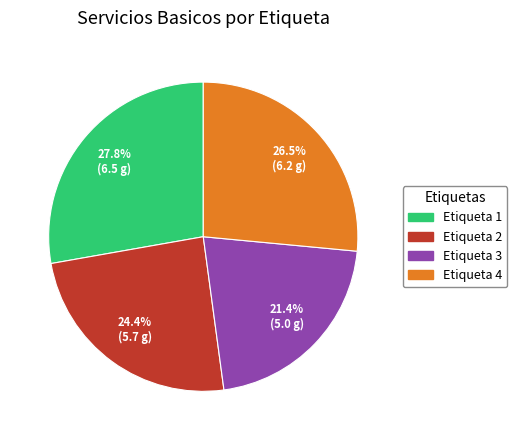

Count the number of slices in the pie.

4